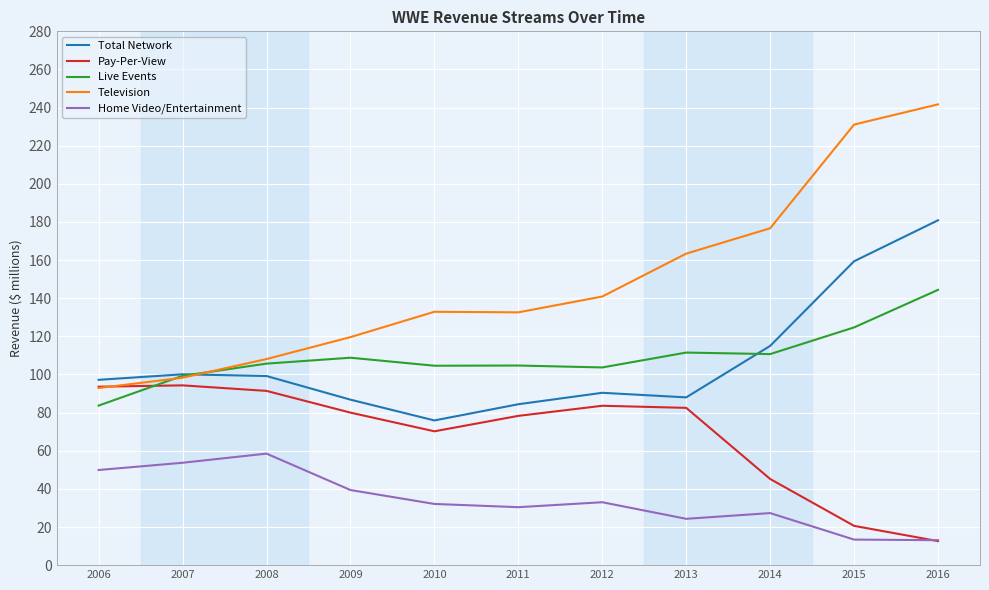

What is the average value of the Live Events series?

109.3